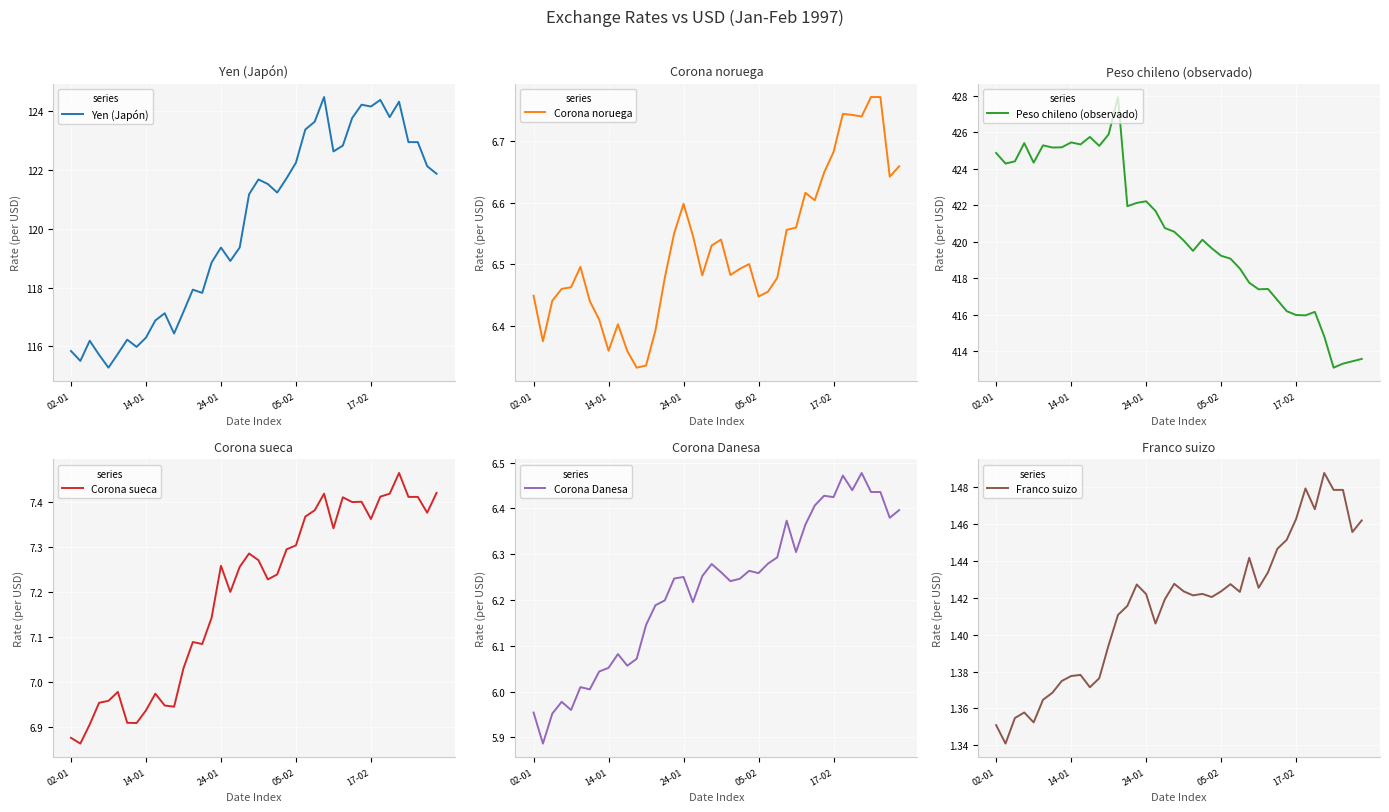

What is the label of the 40th point from the right?

02-01